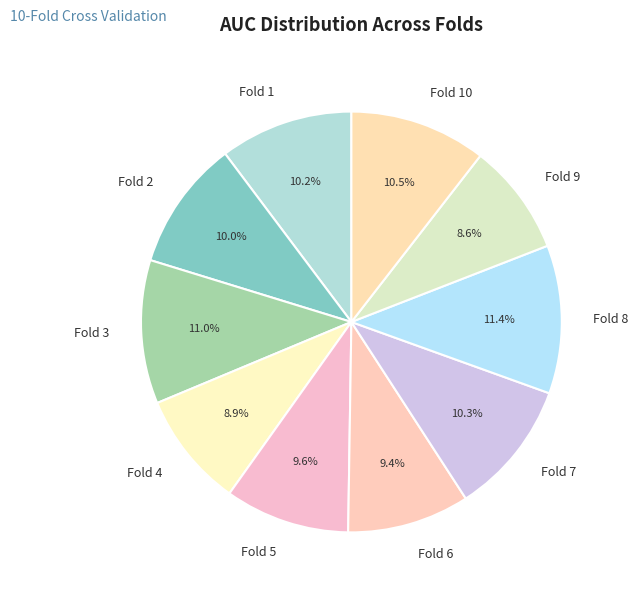

To the nearest percent, what portion does Fold 10 represent?

11%